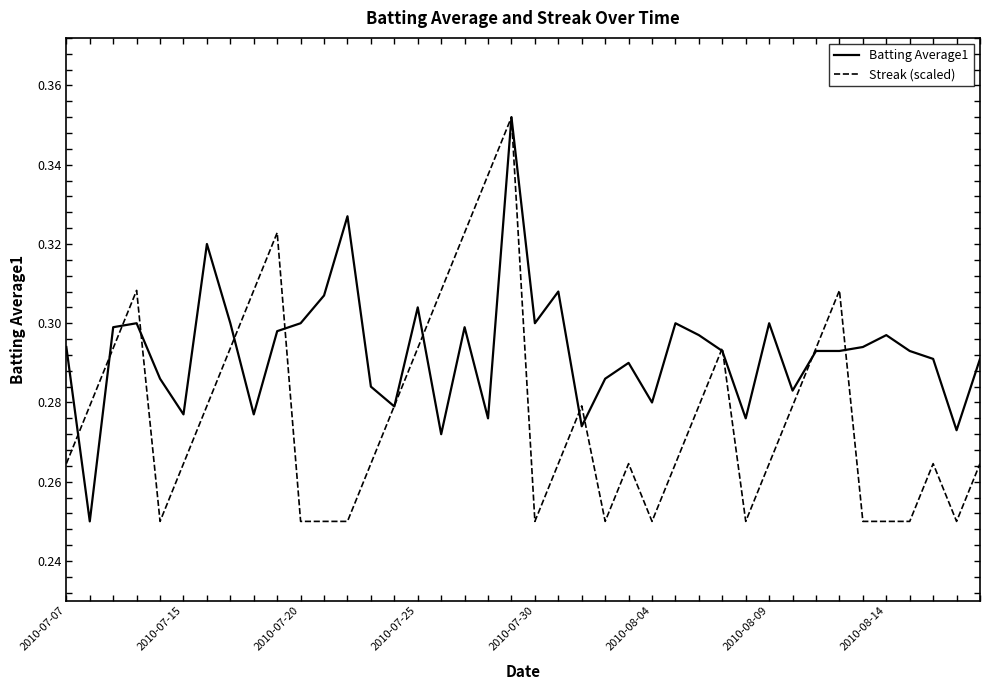

Which series has the largest total across all categories?

Batting Average1